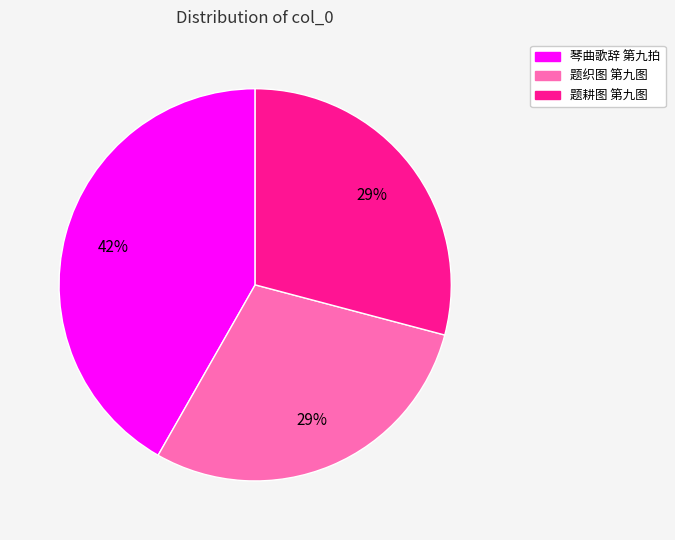

To the nearest percent, what is the average slice percentage?

33%